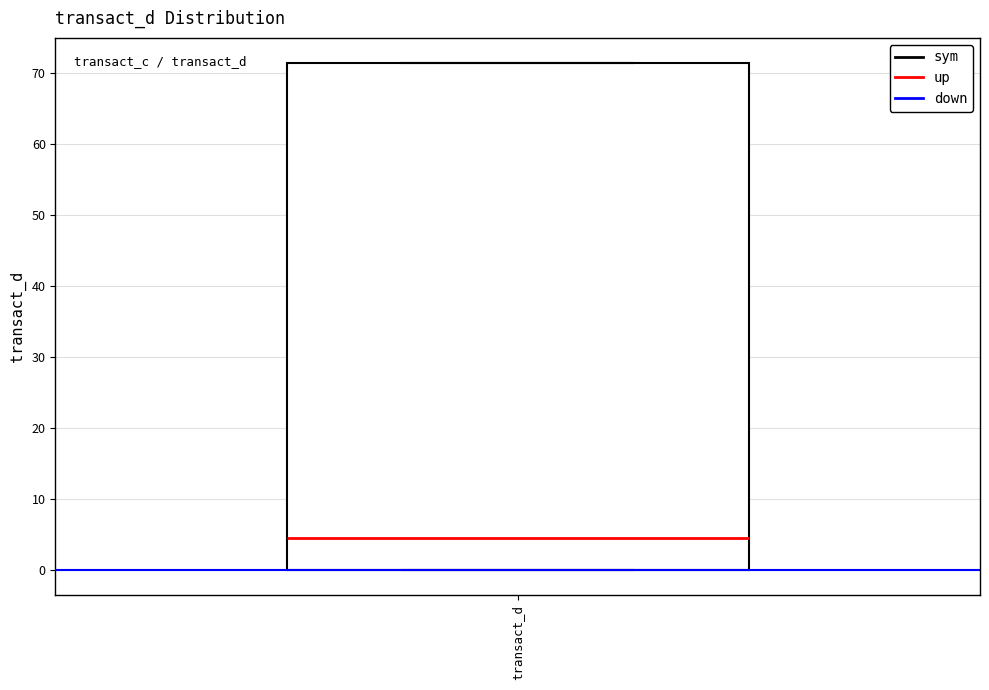

Read this box plot against the y-axis: the position of the median line, the range covered by the box, and the ends of both whiskers. The values are not printed on the chart, so give them approximately, as read against the axis.

median 5, box 0 to 71, whiskers 0 to 71